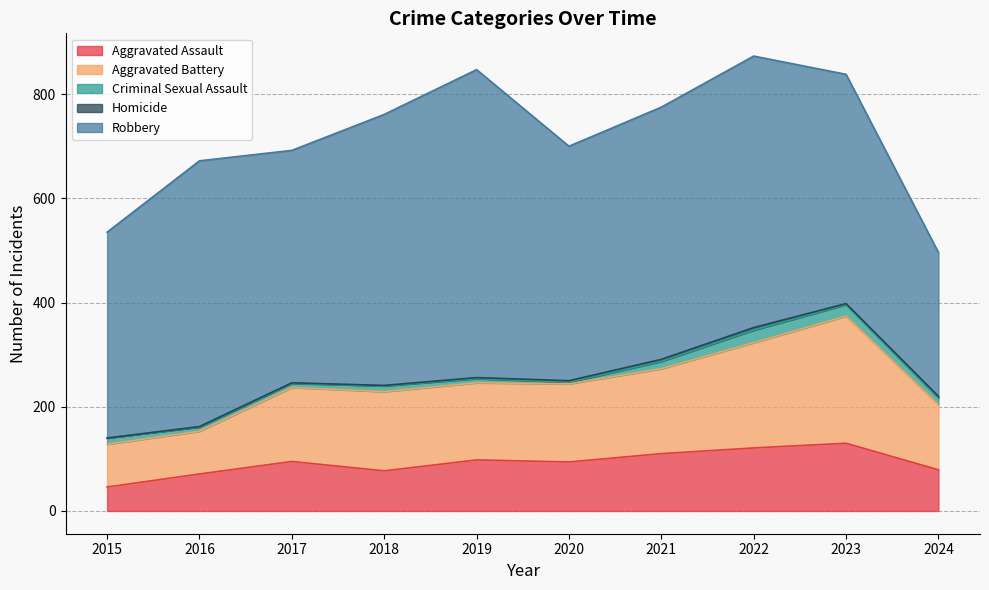

True or false: Homicide and Aggravated Assault cross at least once.

False